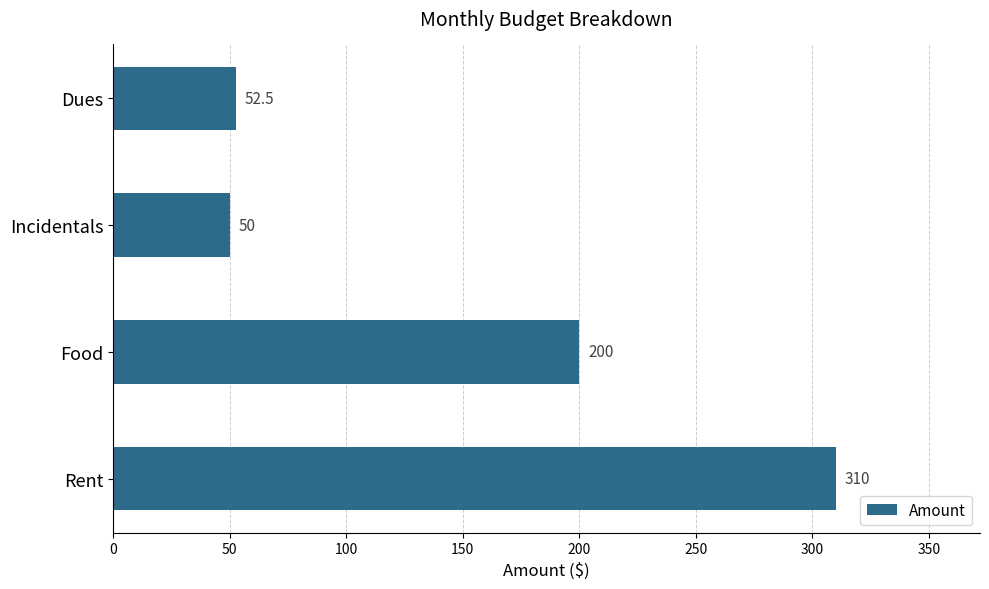

What is the minimum value shown in the chart?

50.0